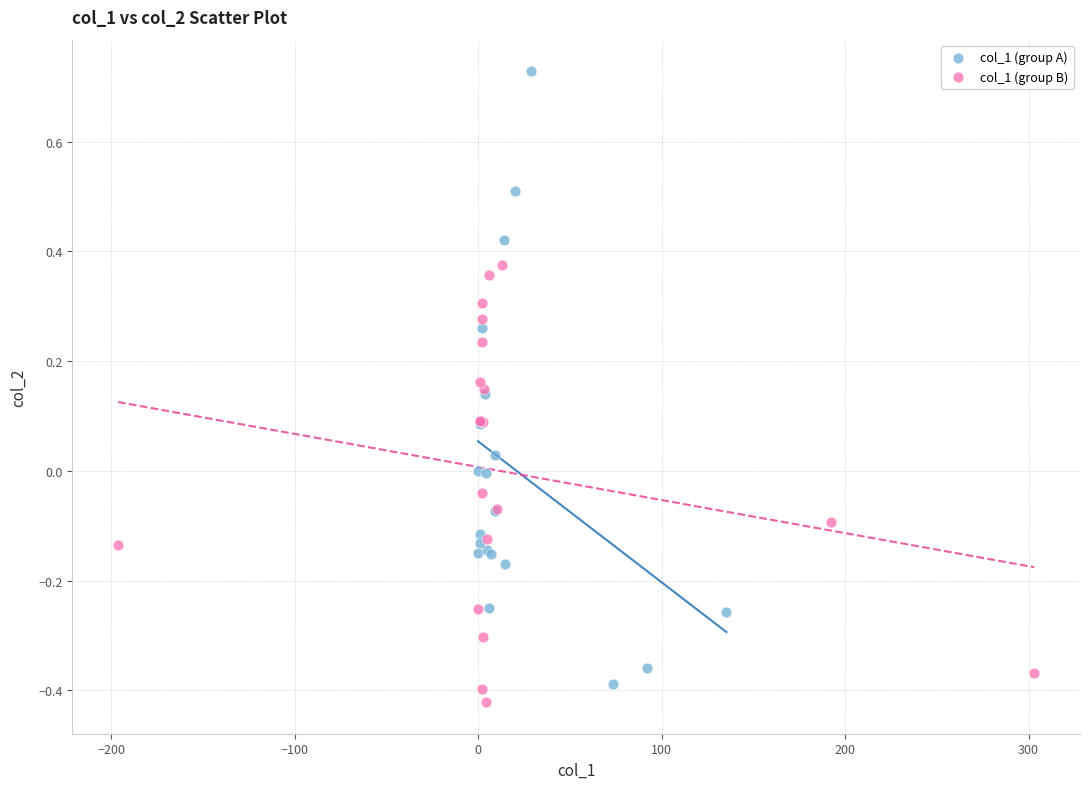

What are all the series names shown in the legend?

col_1 (group A), col_1 (group B)